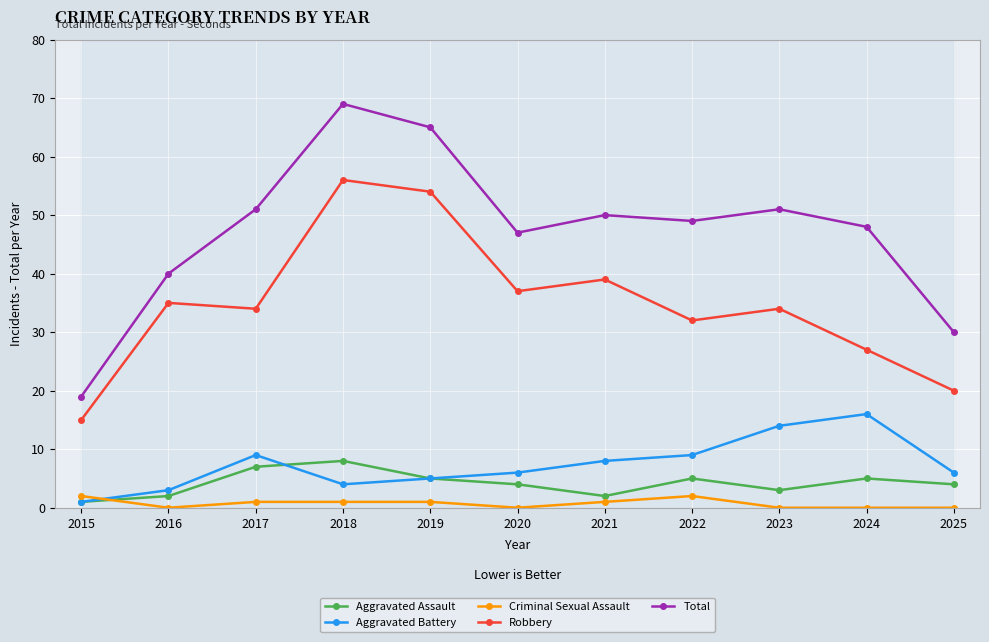

What is the value of the Total point at the 1st from the left?

19